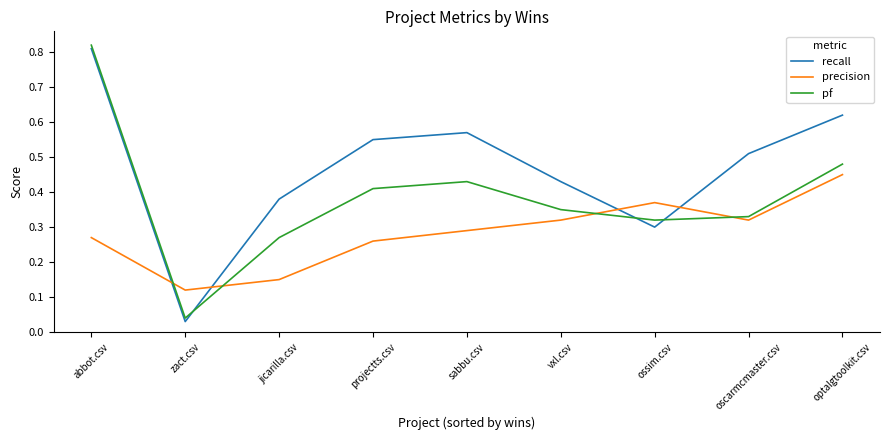

The value of recall at oscarmcmaster.csv is 0.2. True or false?

False